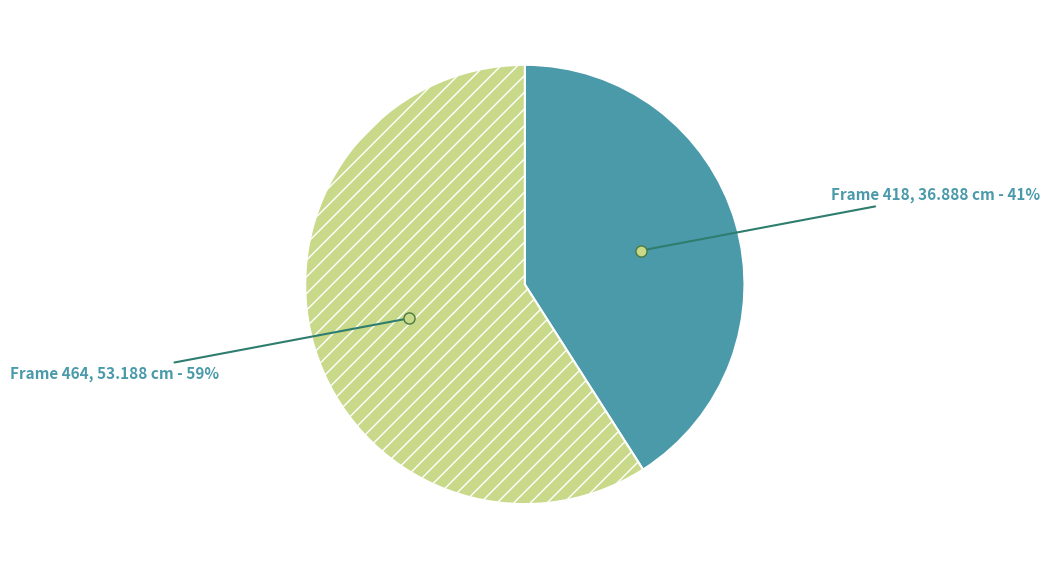

Is there a majority slice in this chart?

Yes